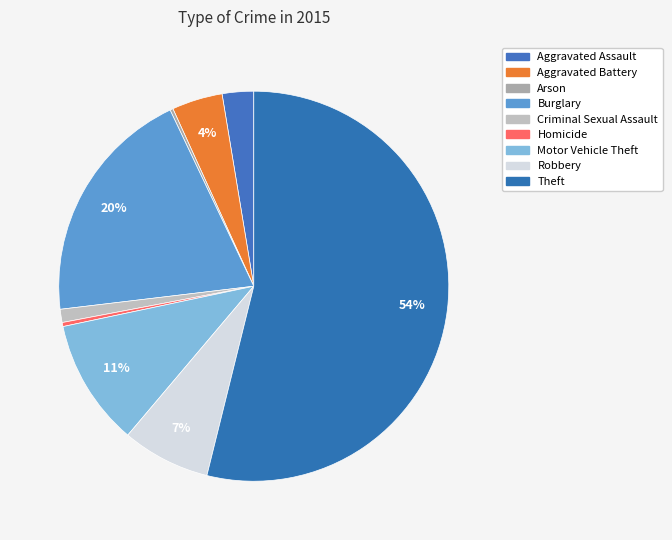

Which category has the biggest portion of the pie?

Theft